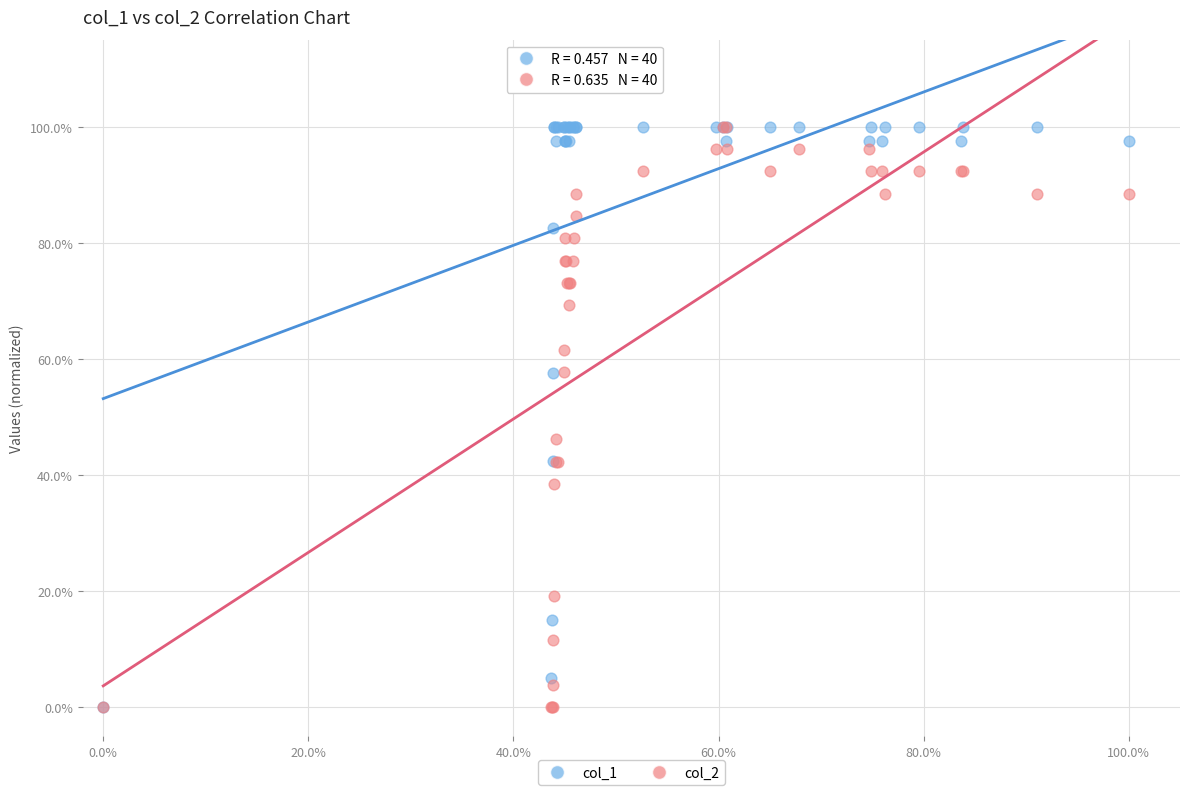

What are all the series names shown in the legend?

col_1, col_2